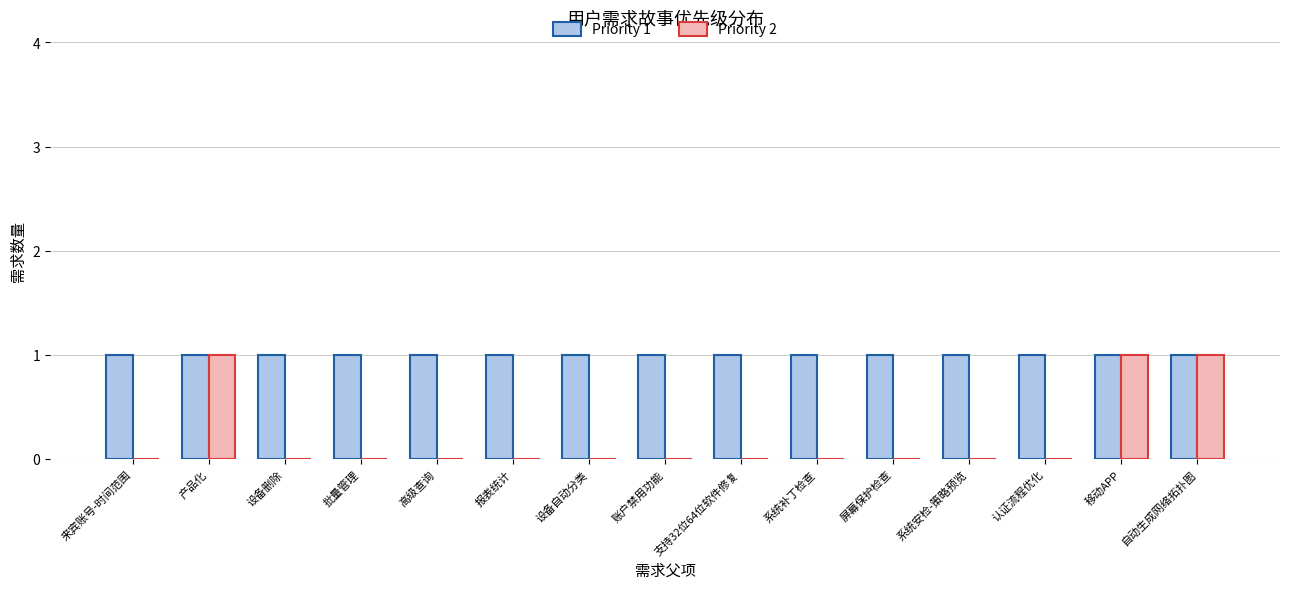

Which series has the largest total across all categories?

Priority 1